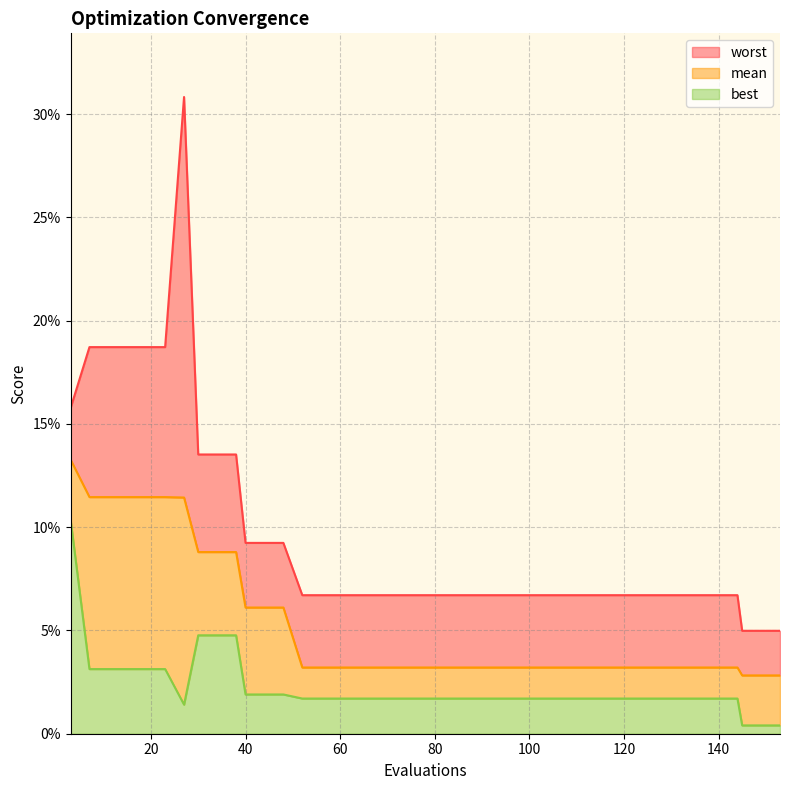

True or false: best and mean intersect in this chart.

False